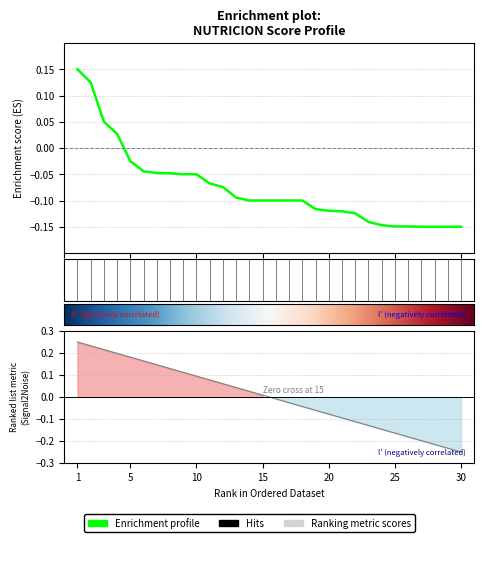

Between 24 and 21, which is larger?

21